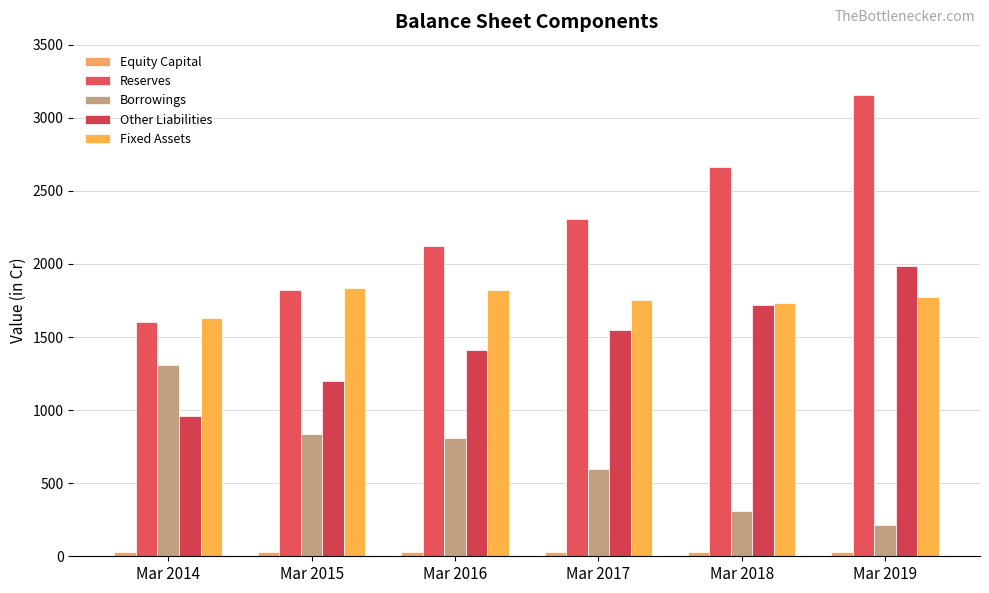

How many bars are there in total?

30